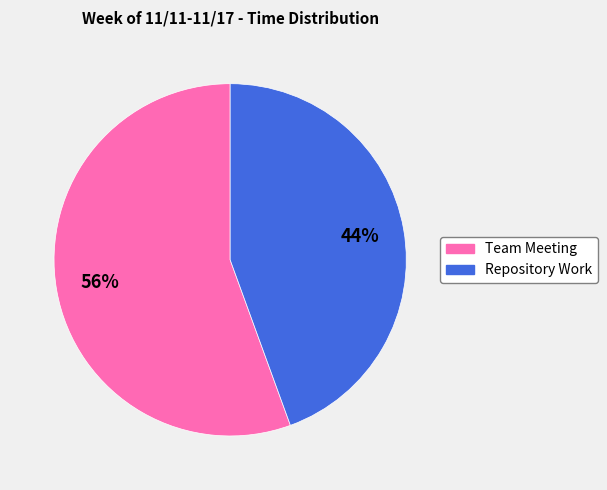

Which has a higher value, Team Meeting or Repository Work?

Team Meeting